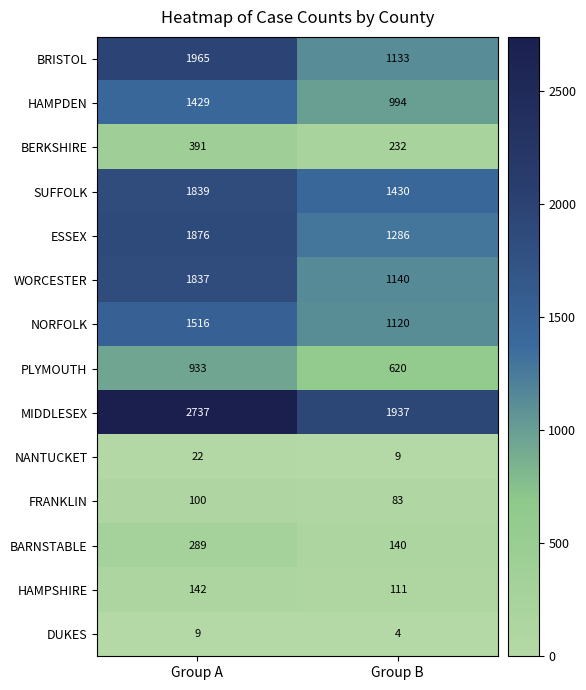

Read the ESSEX value at Group B.

1286